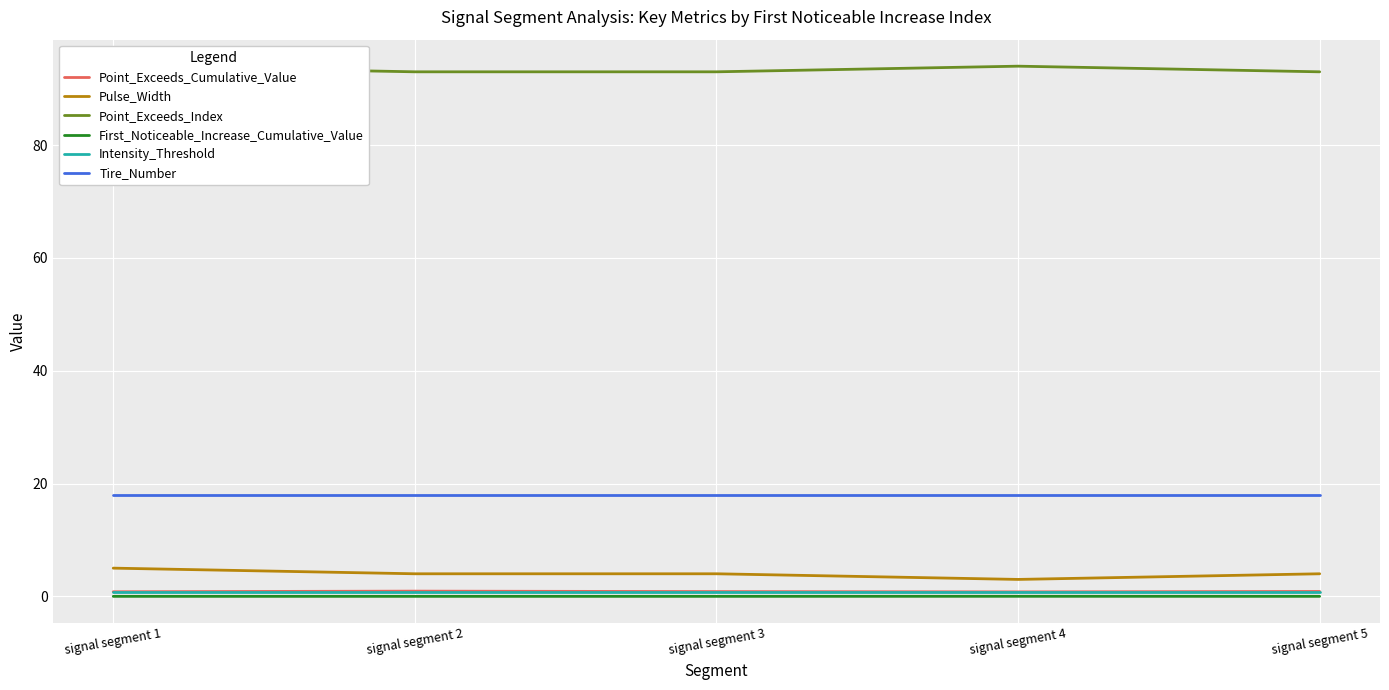

Reading left to right, transcribe all the data shown in this chart.

Point_Exceeds_Cumulative_Value: signal segment 1=0.8	signal segment 2=0.9	signal segment 3=0.8	signal segment 4=0.8	signal segment 5=0.9
Pulse_Width: signal segment 1=5.0	signal segment 2=4.0	signal segment 3=4.0	signal segment 4=3.0	signal segment 5=4.0
Point_Exceeds_Index: signal segment 1=94.0	signal segment 2=93.0	signal segment 3=93.0	signal segment 4=94.0	signal segment 5=93.0
First_Noticeable_Increase_Cumulative_Value: signal segment 1=0.0	signal segment 2=0.0	signal segment 3=0.0	signal segment 4=0.0	signal segment 5=0.0
Intensity_Threshold: signal segment 1=0.7	signal segment 2=0.7	signal segment 3=0.7	signal segment 4=0.7	signal segment 5=0.7
Tire_Number: signal segment 1=18.0	signal segment 2=18.0	signal segment 3=18.0	signal segment 4=18.0	signal segment 5=18.0